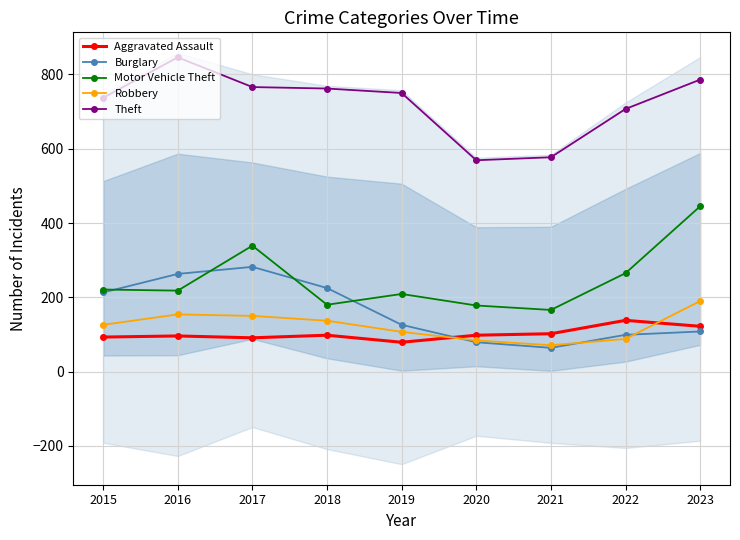

Rank the series at 2021 from highest to lowest value.

Theft, Motor Vehicle Theft, Aggravated Assault, Robbery, Burglary